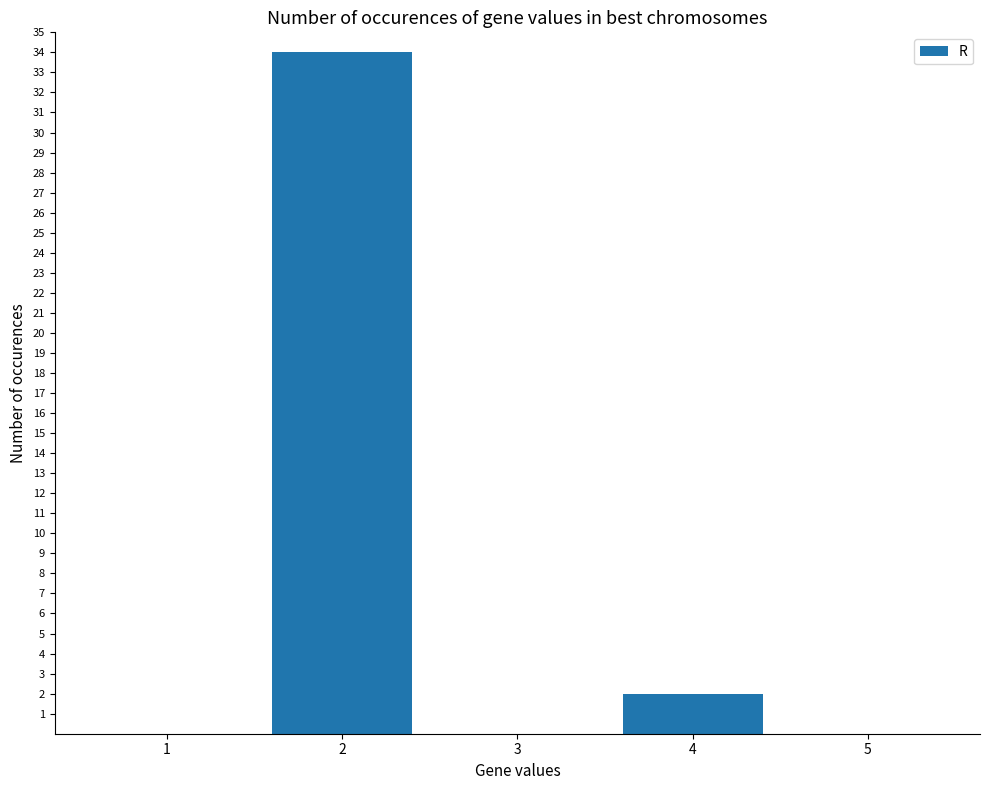

The chart shows a value of 0 at 3. True or false?

True